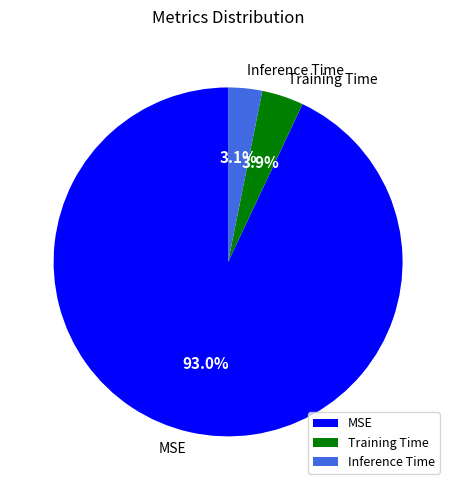

How many segments does this pie chart have?

3